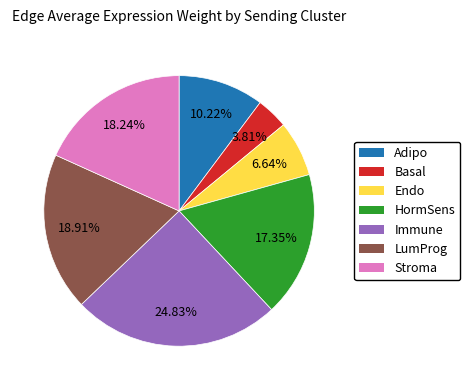

True or false: Endo accounts for 1% of the total.

False